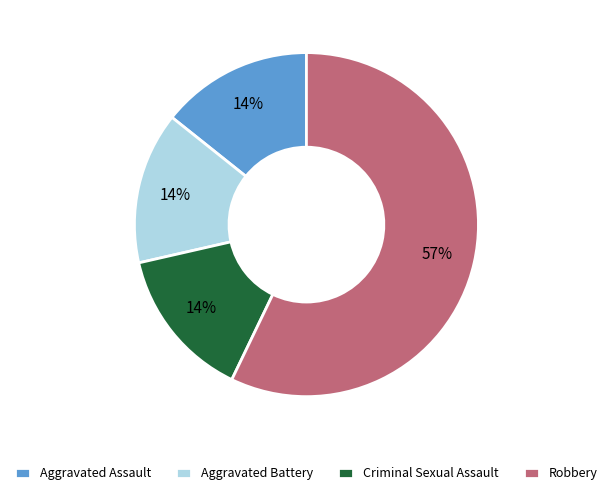

Which has a higher value, Robbery or Aggravated Battery?

Robbery